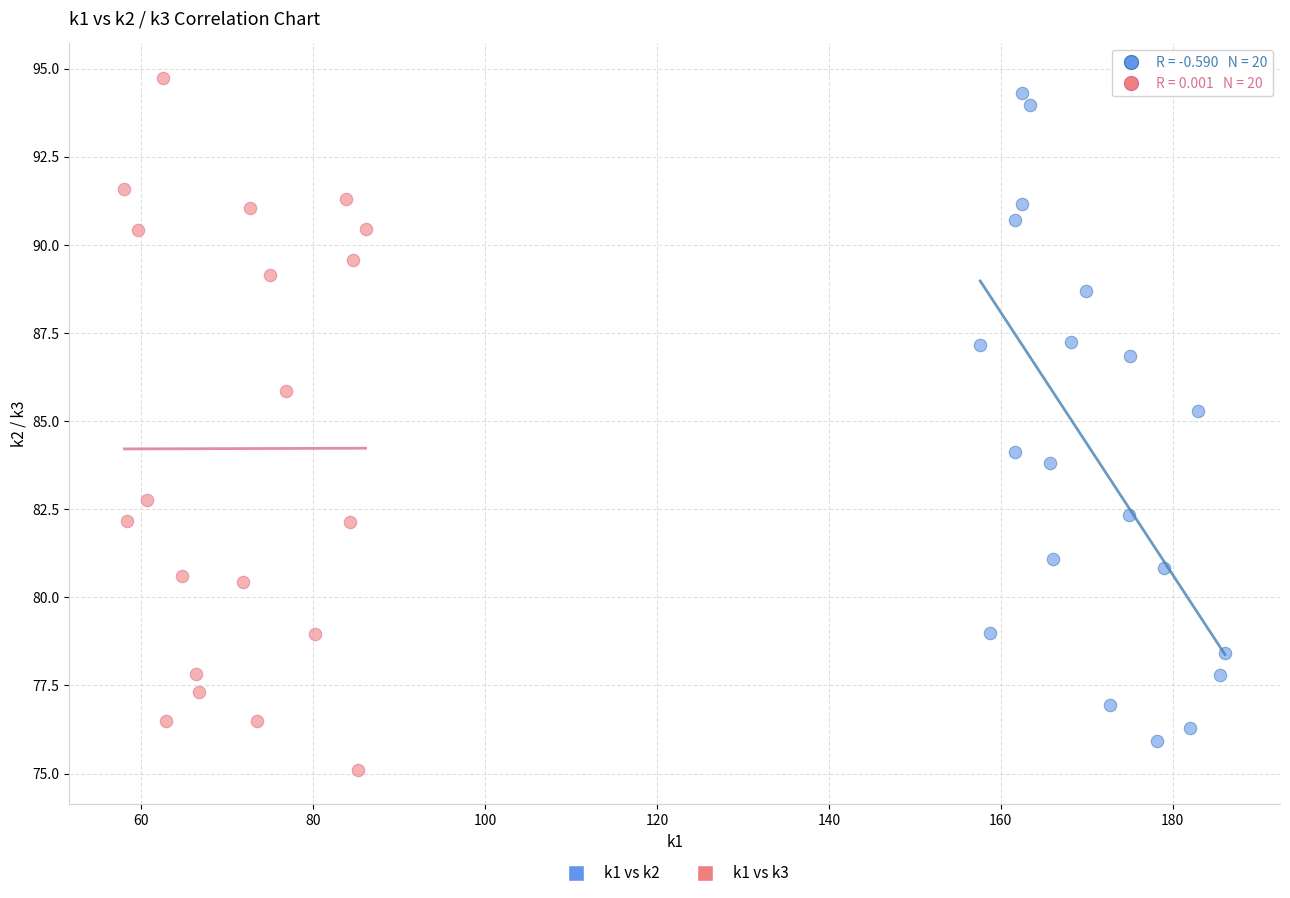

Which series contains the highest Y value?

k1 vs k3